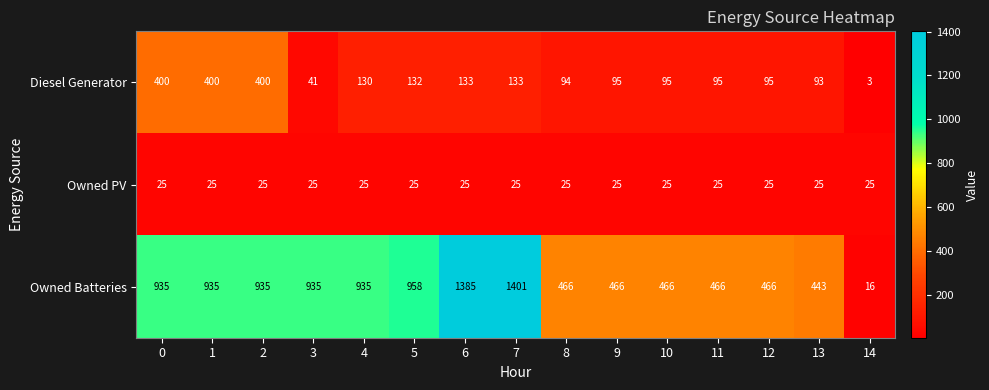

At which category is the sum across all series the highest?

7